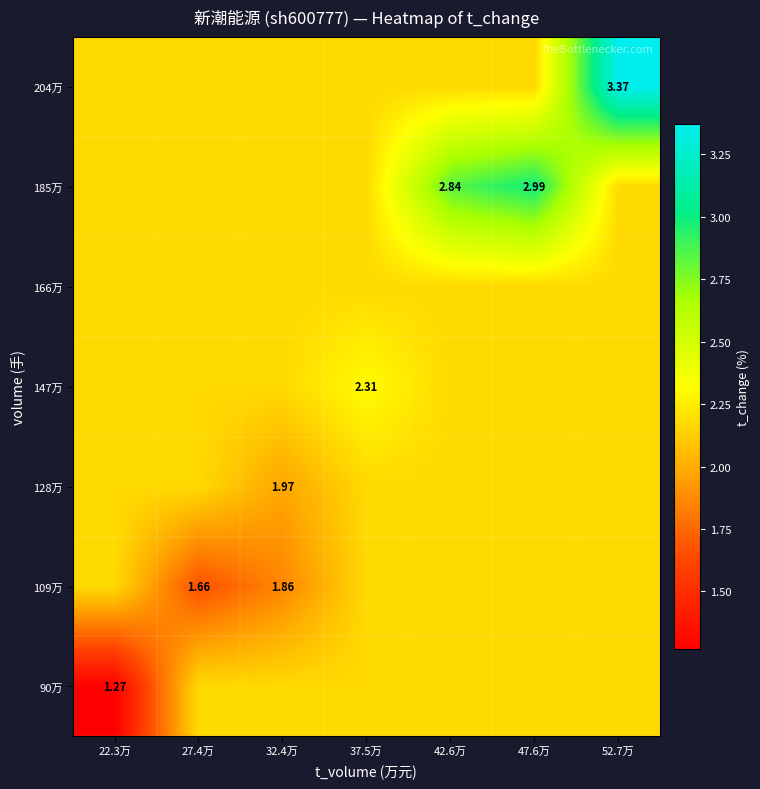

At which label does 185万 reach its peak?

47.6万